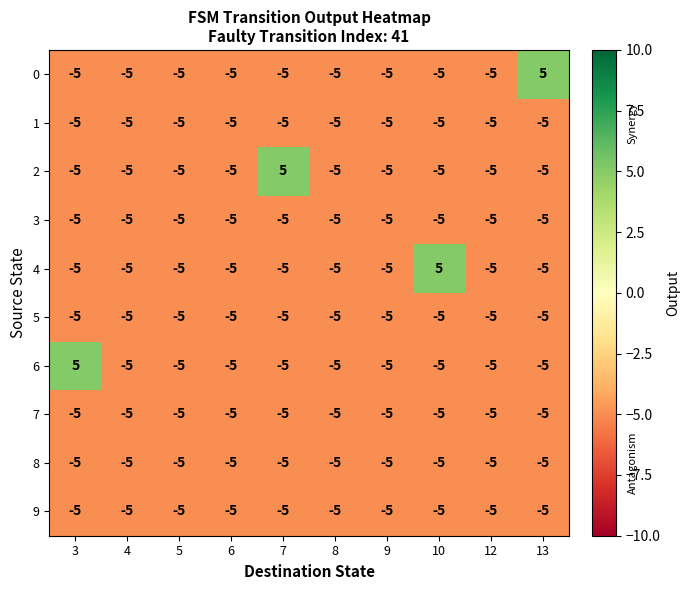

What is the minimum value shown in the chart?

-5